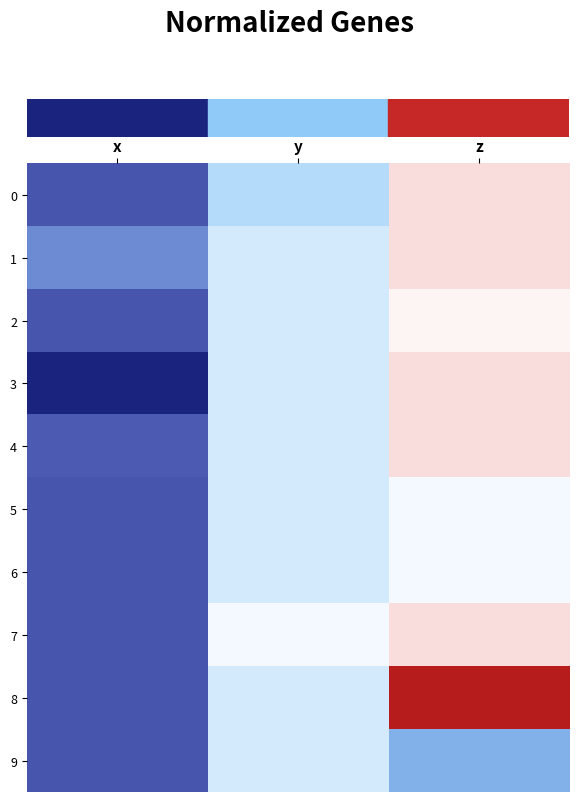

Reading left to right, transcribe all the data shown in this chart.

0: x=19.7	y=28.0	z=33.2
1: x=23.0	y=29.5	z=33.2
2: x=19.7	y=29.5	z=32.0
3: x=16.0	y=29.5	z=33.2
4: x=20.0	y=29.5	z=33.2
5: x=19.7	y=29.5	z=31.0
6: x=19.7	y=29.5	z=31.0
7: x=19.7	y=31.0	z=33.2
8: x=19.7	y=29.5	z=47.0
9: x=19.7	y=29.5	z=25.0